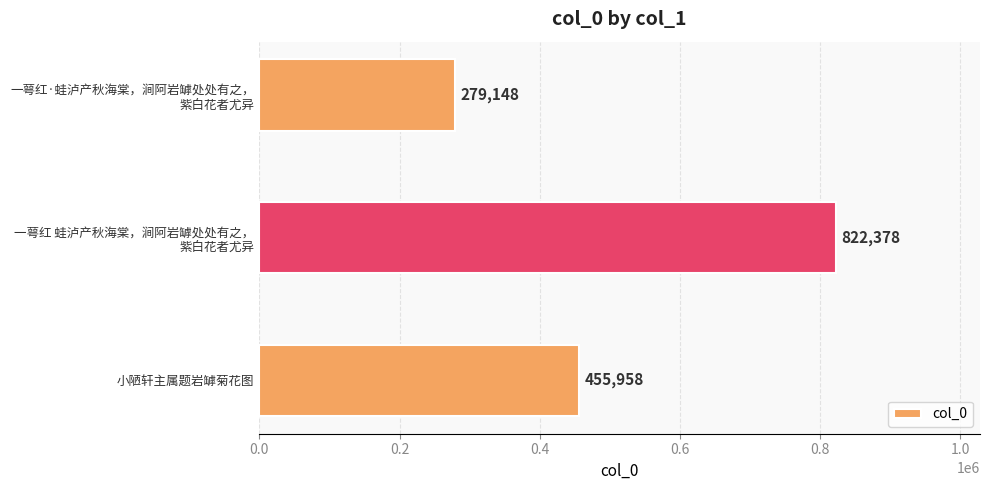

Reading top to bottom, what are all the values shown in this chart?

279148	822378	455958